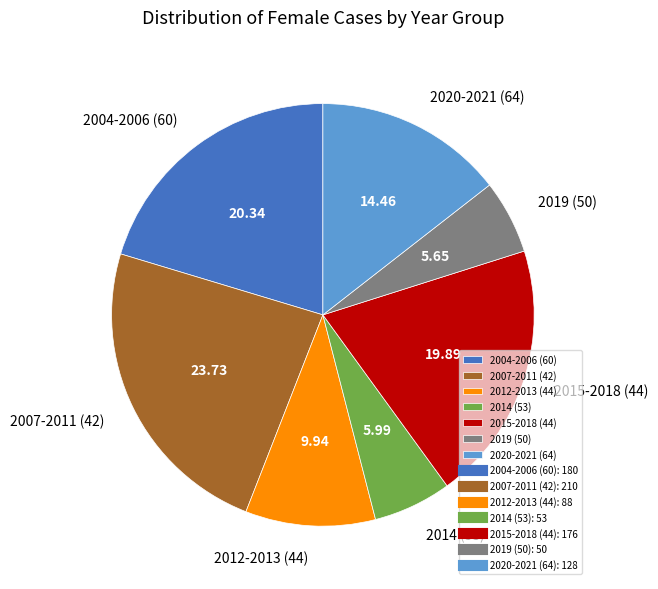

Which category has the biggest portion of the pie?

2007-2011 (42)